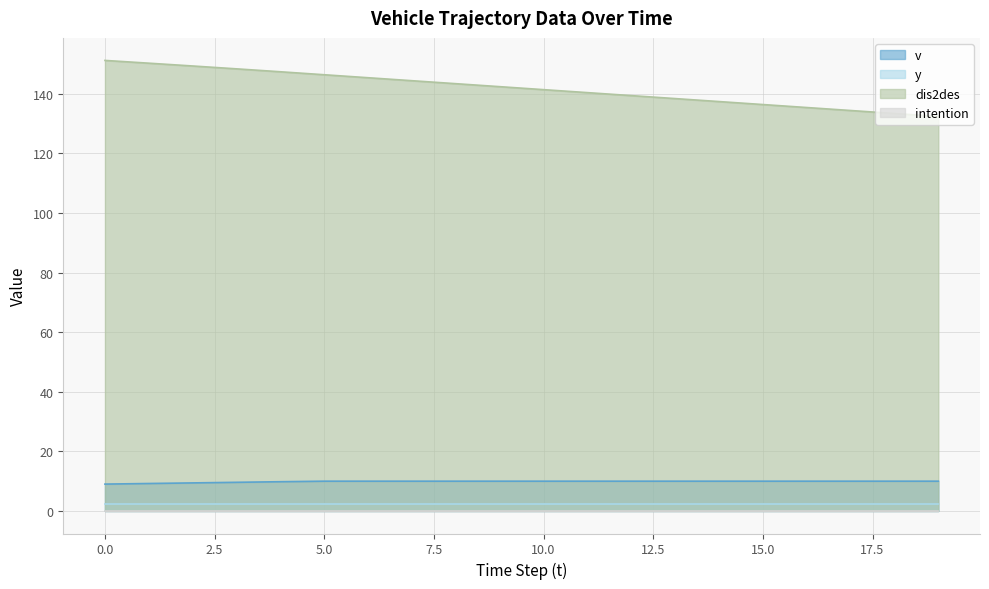

What is the sum of all v values?

197.1